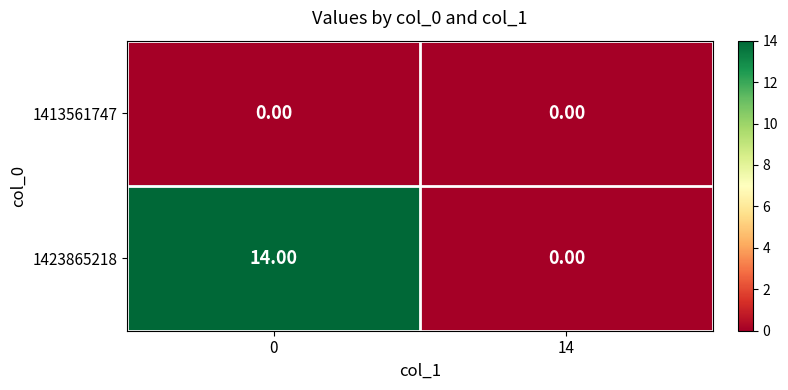

What is the difference between the maximum and minimum values in the 1423865218 series?

14